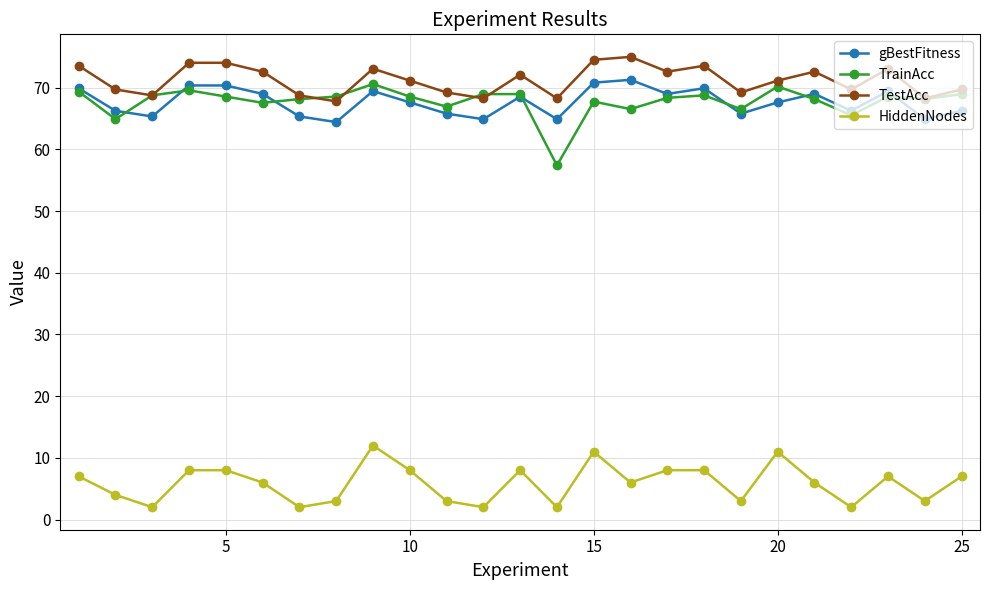

How many interior local valleys does the HiddenNodes series have?

8